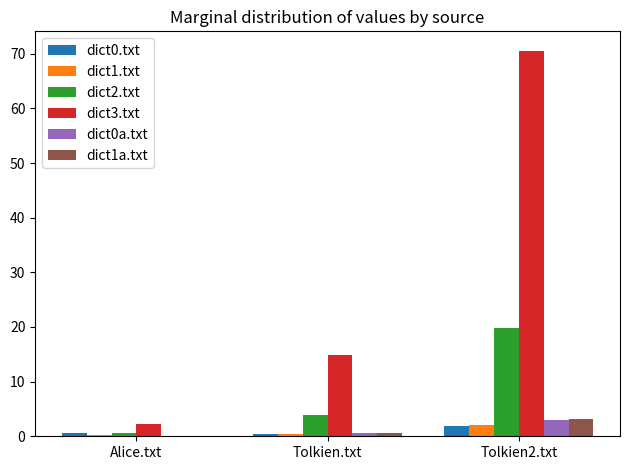

How many groups of bars are there?

3